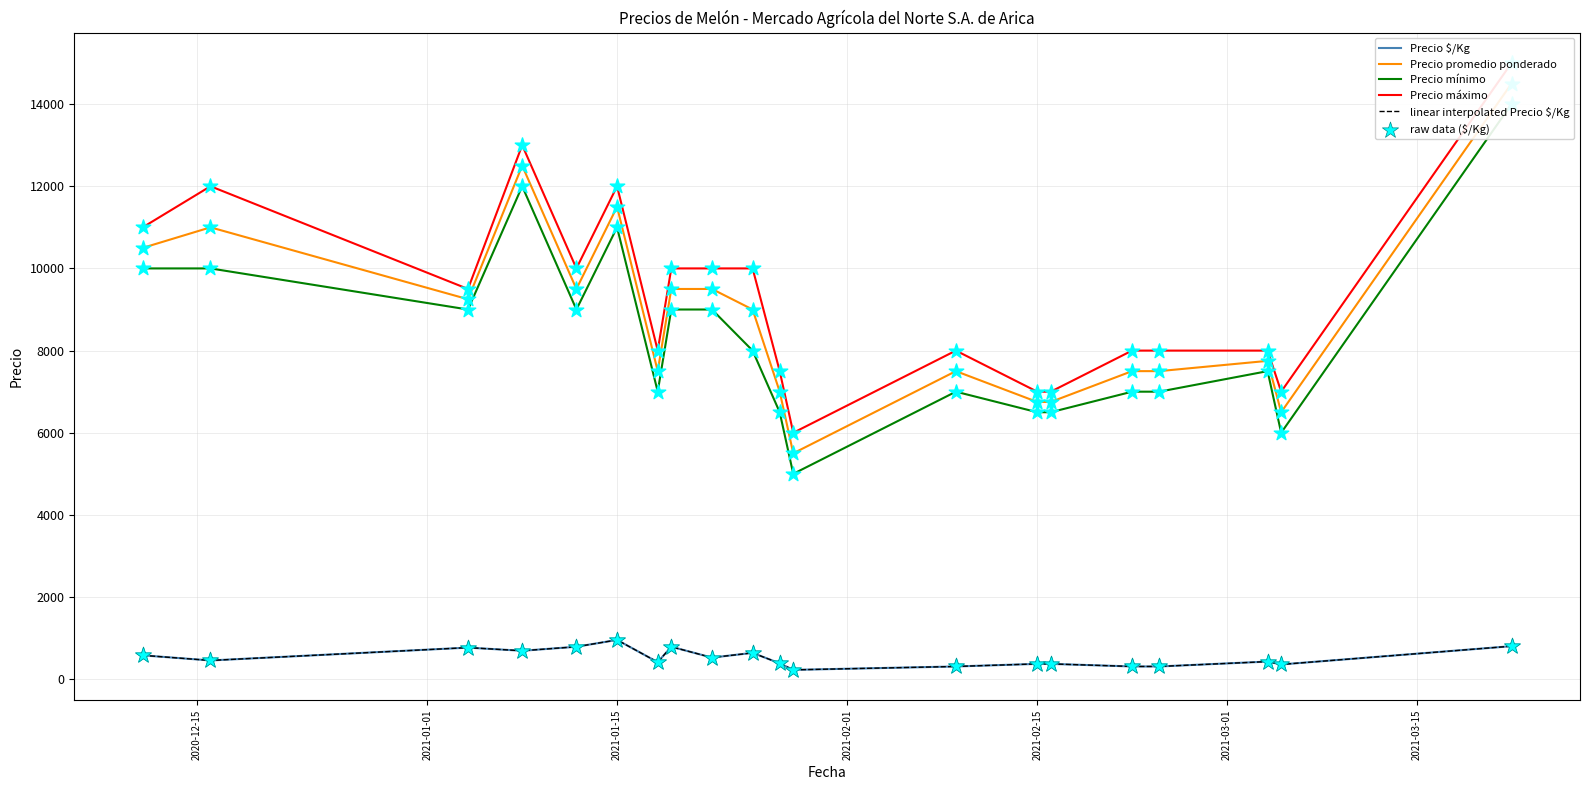

At how many categories does at least one series exceed 10061?

5